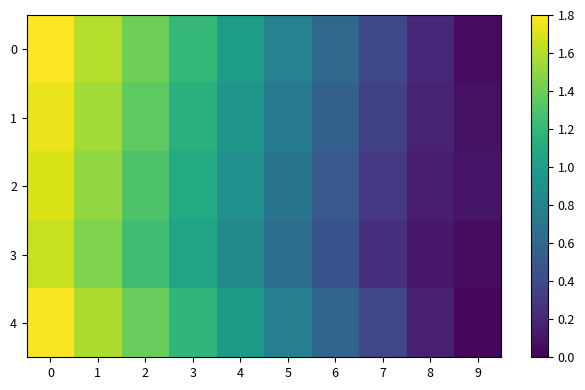

Reading right to left, what are all the values shown in this chart?

0: 9=0.1	8=0.2	7=0.4	6=0.6	5=0.8	4=1.0	3=1.2	2=1.4	1=1.6	0=1.8
1: 9=0.1	8=0.2	7=0.3	6=0.6	5=0.8	4=0.9	3=1.1	2=1.4	1=1.6	0=1.8
2: 9=0.1	8=0.1	7=0.3	6=0.5	5=0.7	4=0.9	3=1.1	2=1.3	1=1.5	0=1.7
3: 9=0.1	8=0.1	7=0.2	6=0.5	5=0.7	4=0.8	3=1.1	2=1.2	1=1.4	0=1.6
4: 9=0.0	8=0.2	7=0.4	6=0.6	5=0.8	4=1.0	3=1.2	2=1.4	1=1.6	0=1.8